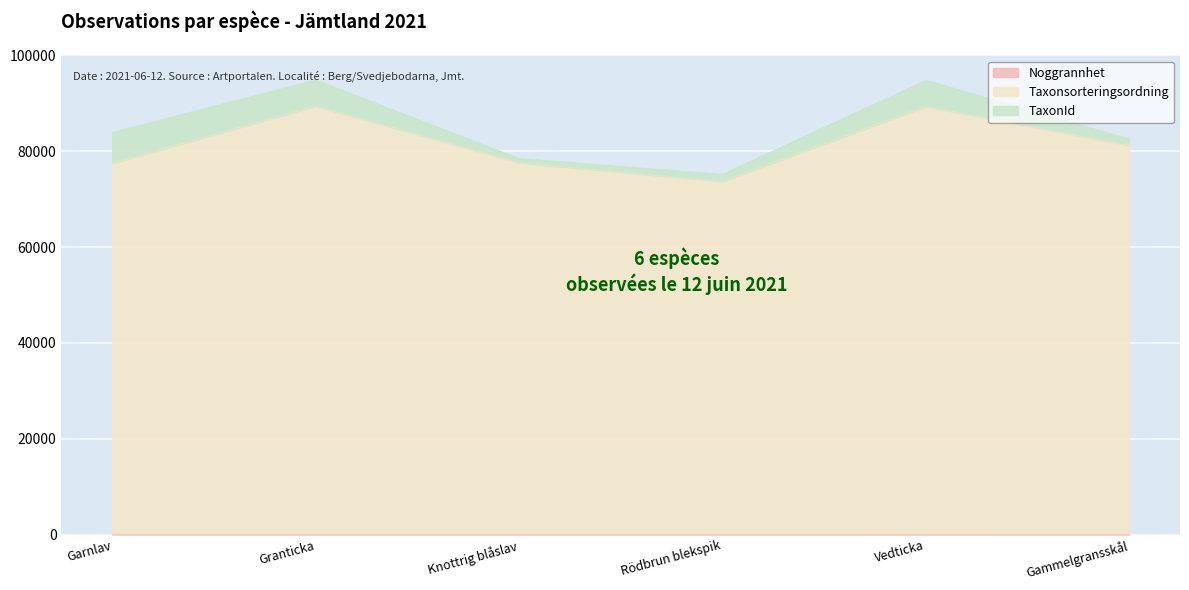

True or false: Taxonsorteringsordning and Noggrannhet intersect in this chart.

False